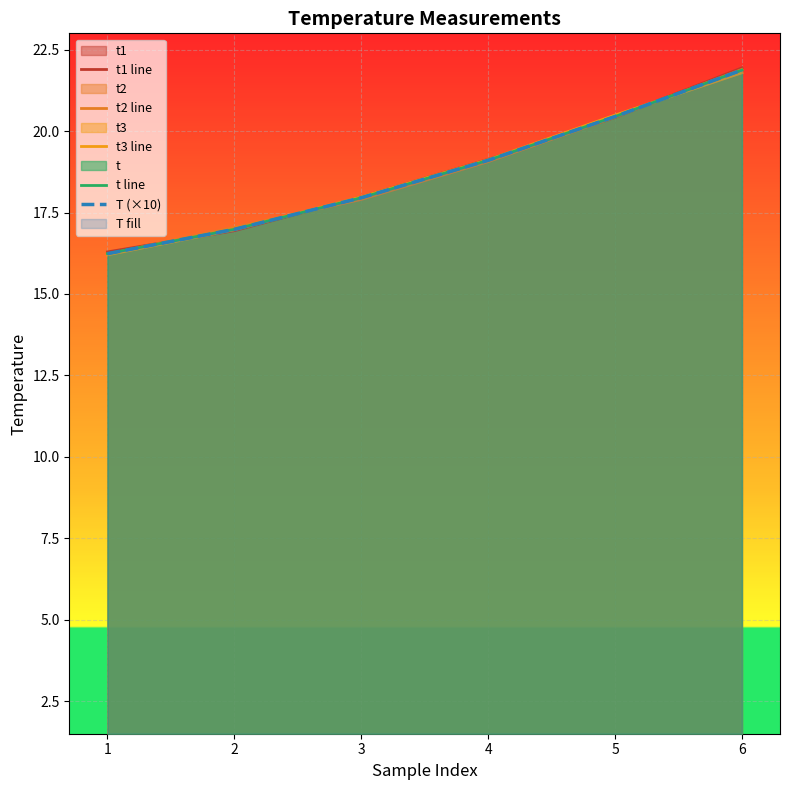

Is it true that t1 line equals 16.3 at 1?

True